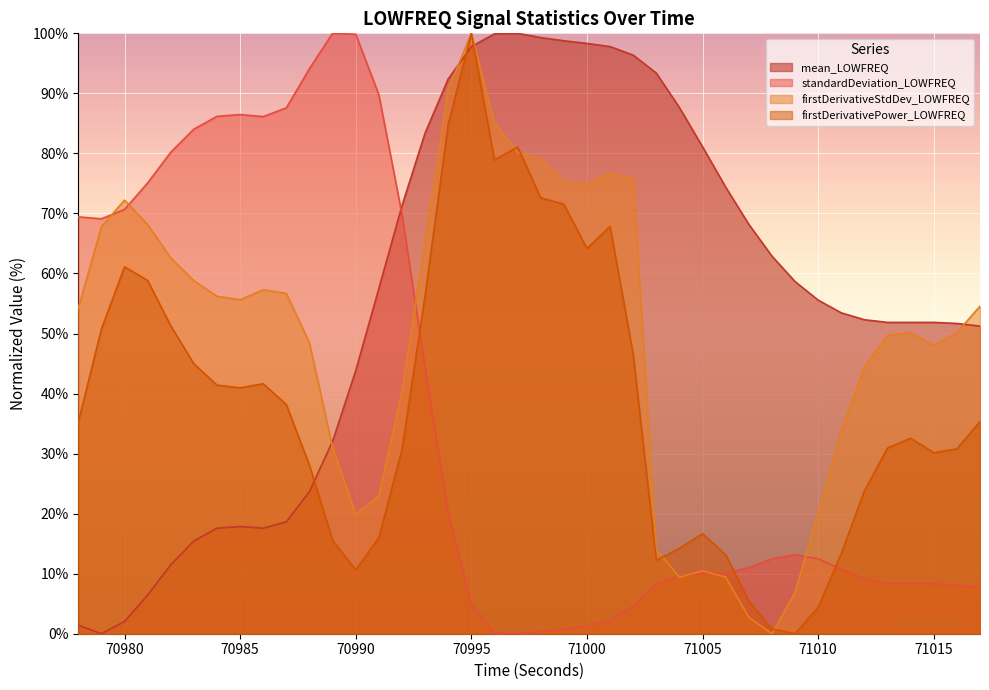

Is it true that standardDeviation_LOWFREQ equals 0.1 at 70996?

True